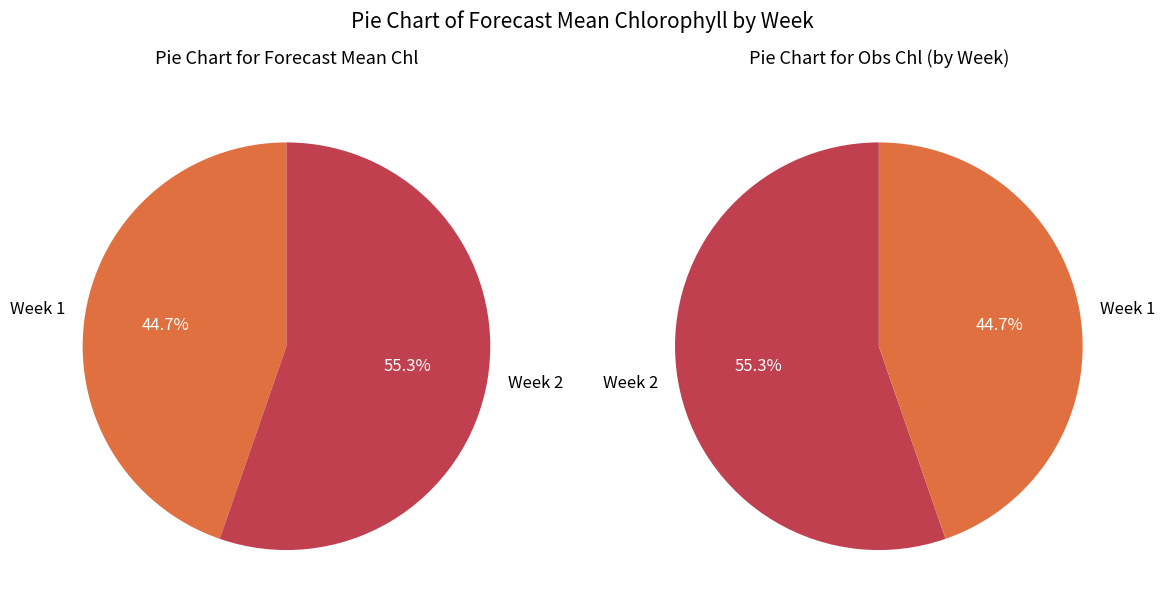

Count the number of slices in the pie.

2